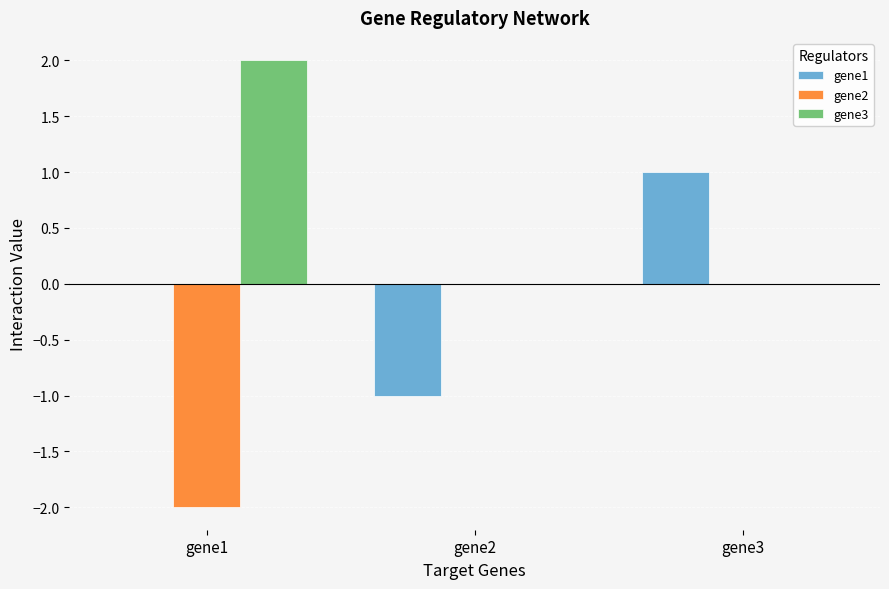

True or false: gene1 has a value of -1.0 at gene2.

True